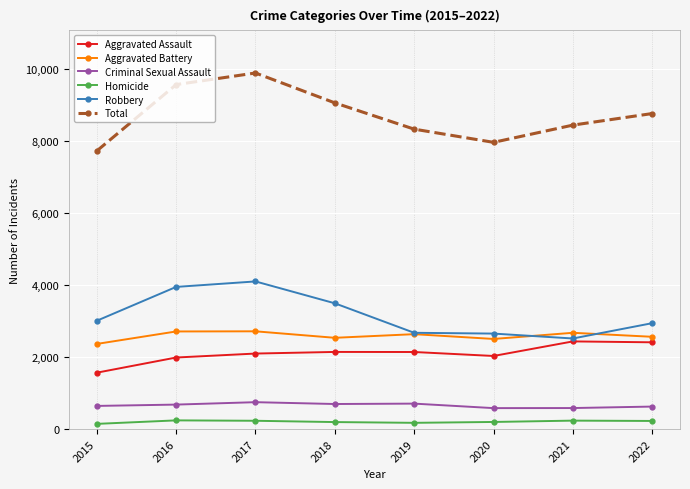

True or false: Homicide and Aggravated Assault cross at least once.

False